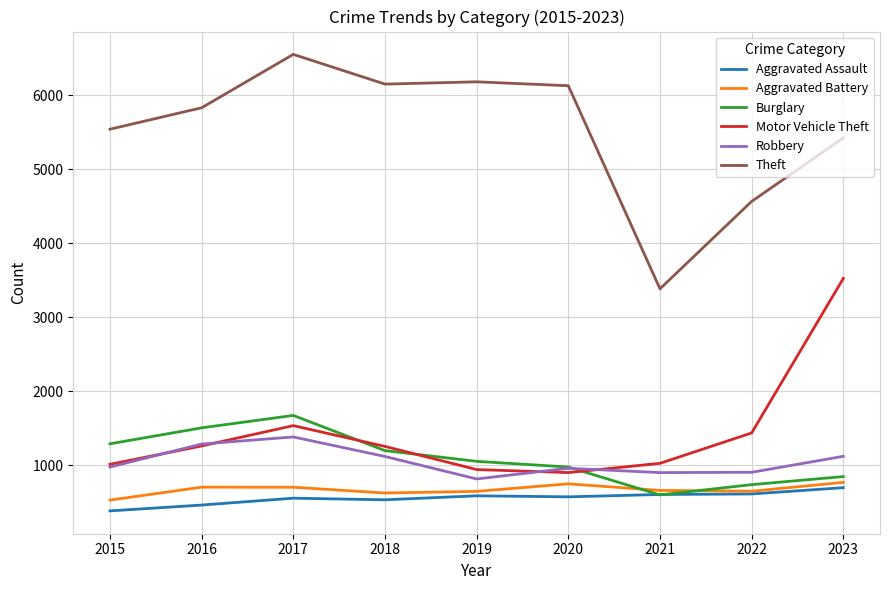

True or false: Burglary and Theft cross at least once.

False